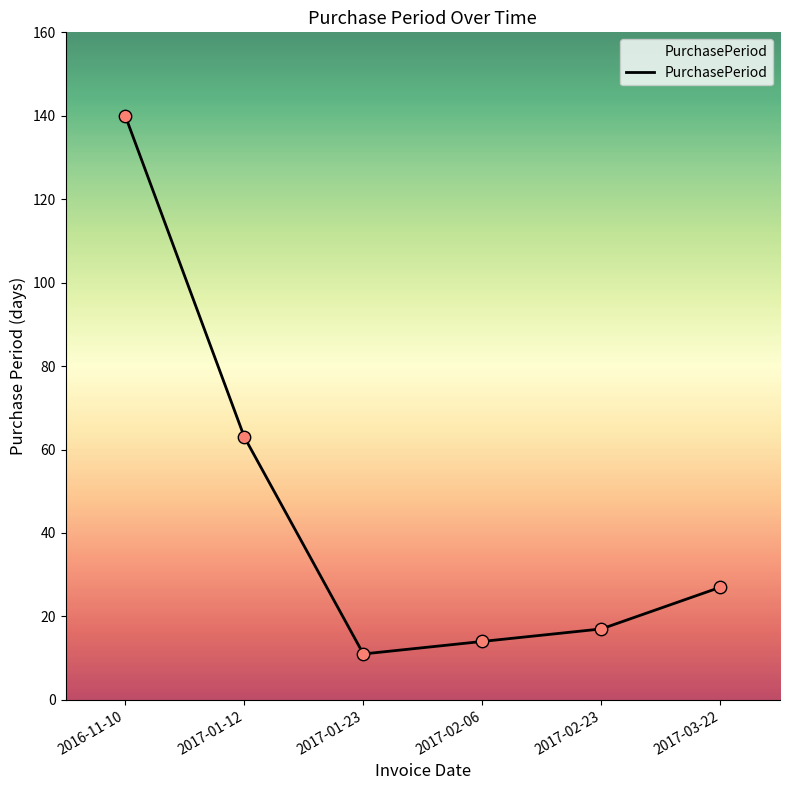

What is the change in value from 2016-11-10 to 2017-01-12?

-77